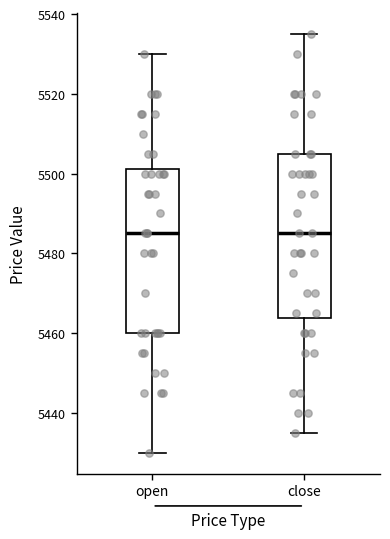

Reading left to right, transcribe this box plot: for each box, give where its median line is, the range the box spans, and where its two whiskers end, as read against the y-axis. The values are not printed on the chart, so give them approximately, as read against the axis.

open: median 5486, box 5460 to 5502, whiskers 5430 to 5530
close: median 5486, box 5464 to 5506, whiskers 5436 to 5536